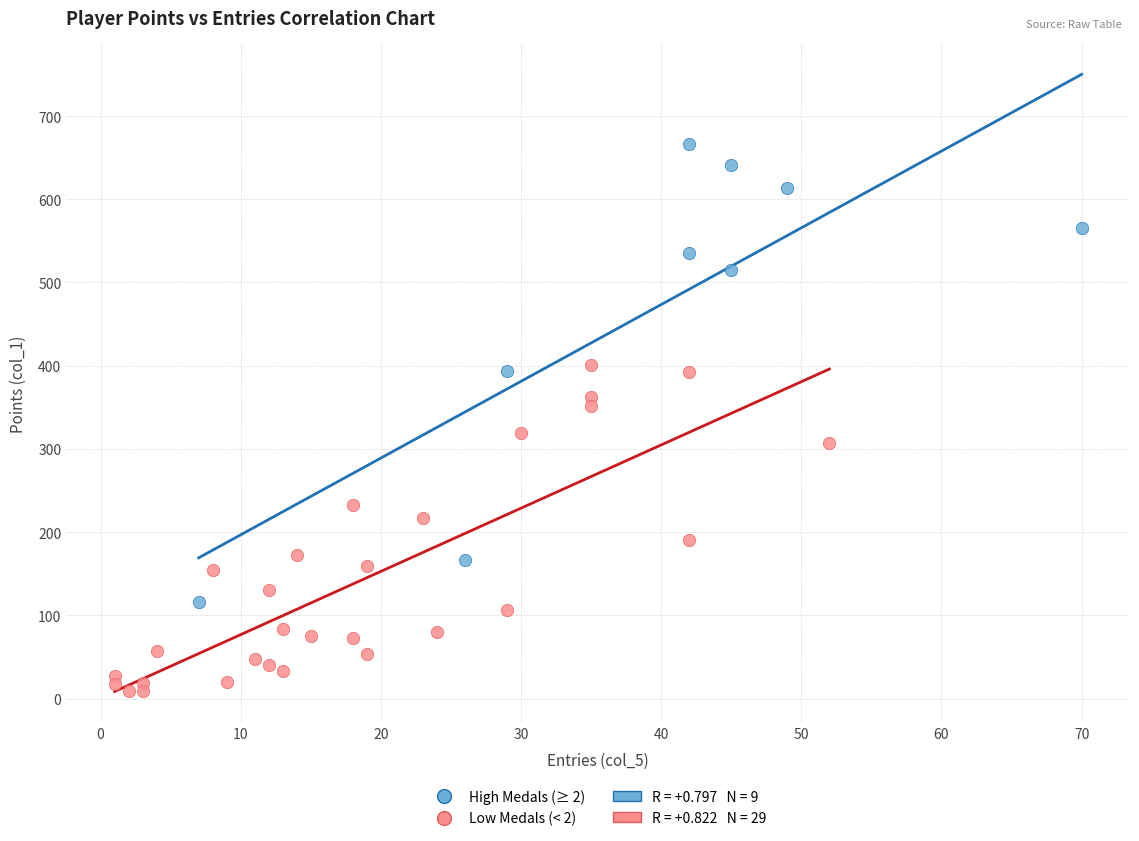

Which series has the largest Y range (max minus min)?

High Medals (≥ 2)